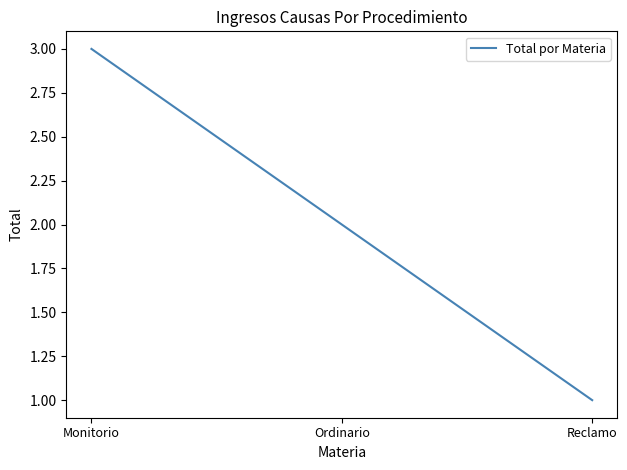

What is the ratio of the value at Reclamo to the value at Ordinario?

0.5